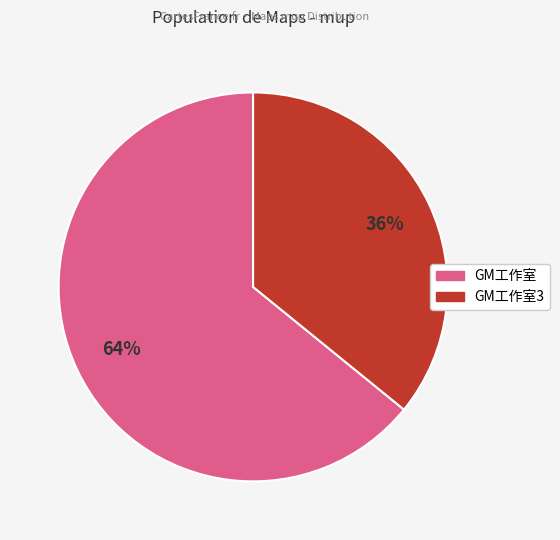

To the nearest percent, what is the average slice percentage?

50%